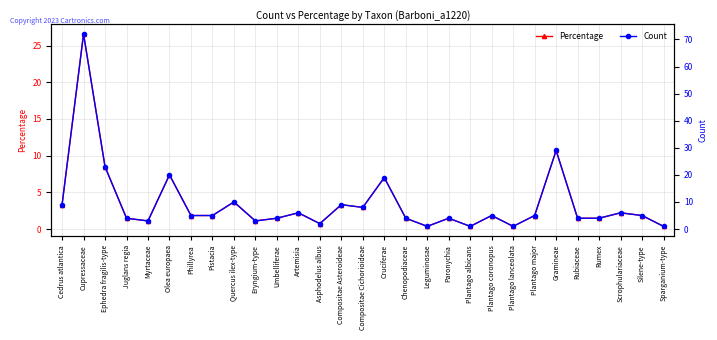

Rank the series at Sparganium-type from lowest to highest value.

Percentage, Count